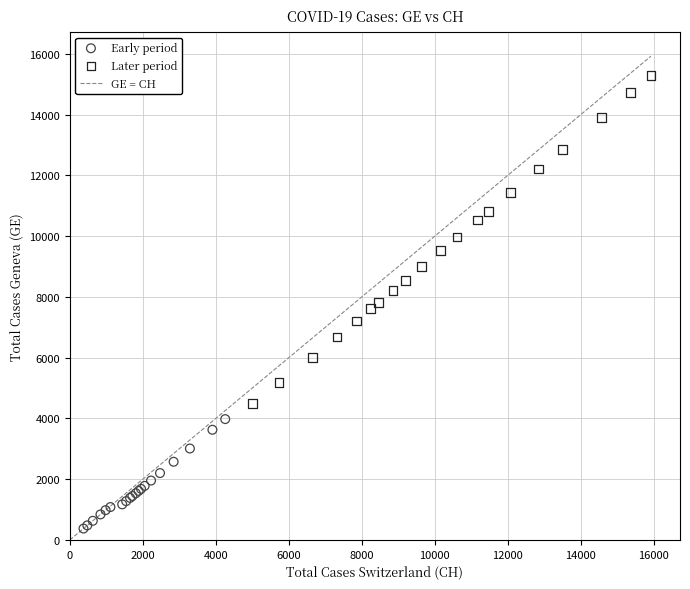

Which series contains the highest Y value?

Later period